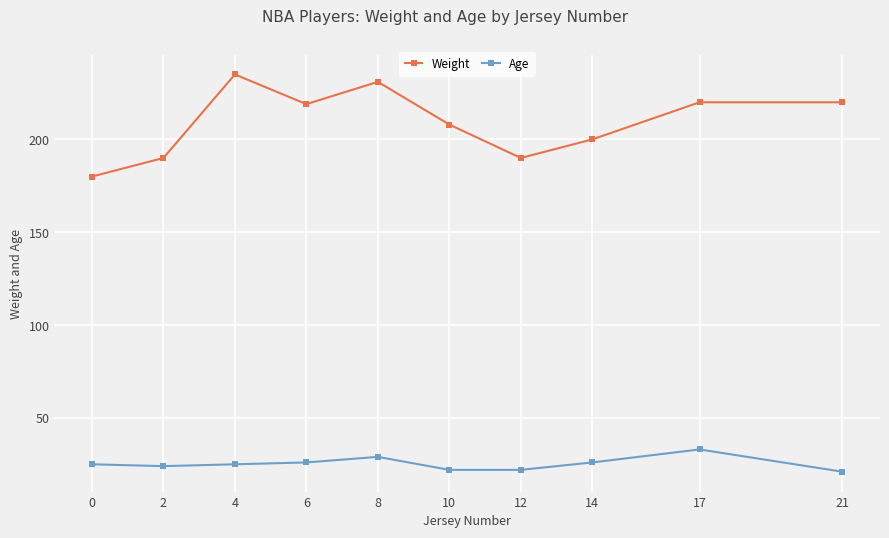

True or false: Weight has a value of 208 at 10.

True